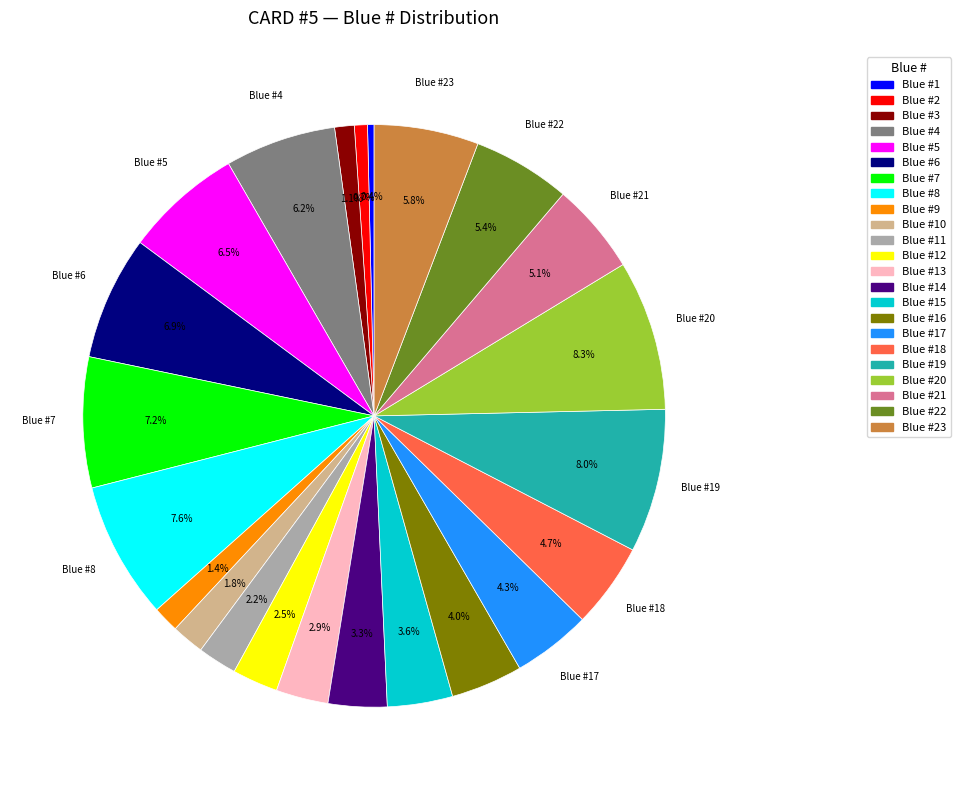

Does any single category account for the majority?

No